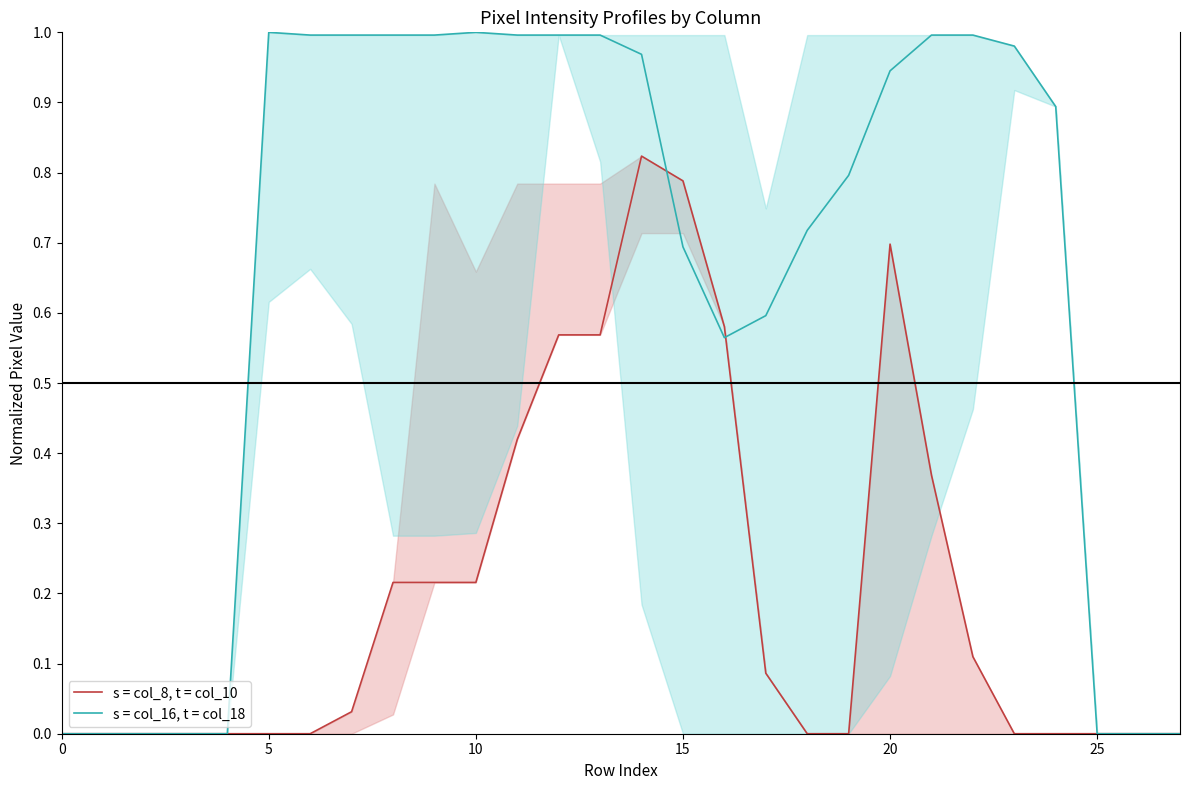

How many lines are shown in the chart?

2